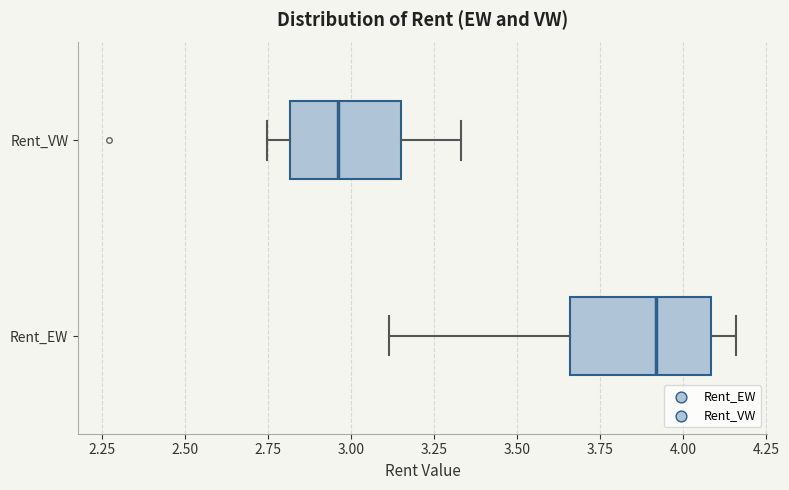

Reading bottom to top, read every box against the x-axis: the position of its median line, the range the box covers, and the ends of its whiskers. The values are not printed on the chart, so give them approximately, as read against the axis.

Rent_EW: median 3.90, box 3.65 to 4.10, whiskers 3.10 to 4.15
Rent_VW: median 2.95, box 2.80 to 3.15, whiskers 2.75 to 3.35